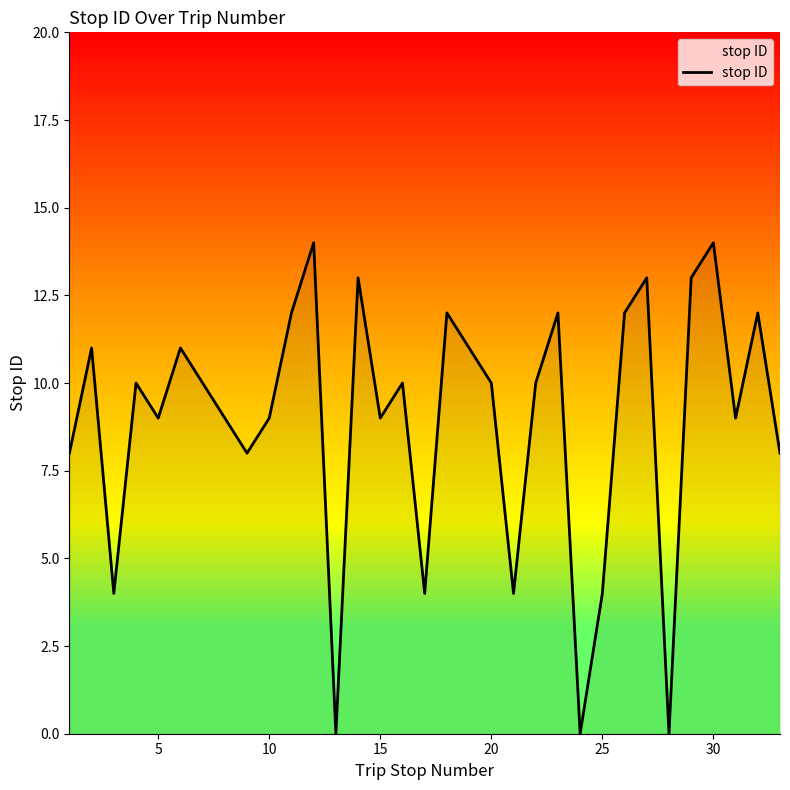

What is the maximum value shown in the chart?

14